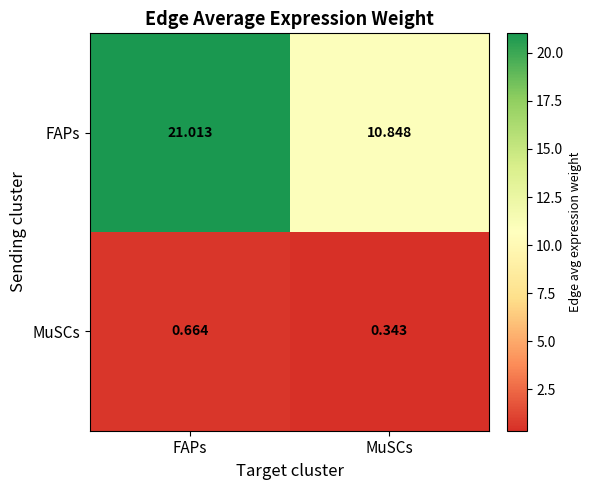

Where is MuSCs nearest to the value 0?

MuSCs